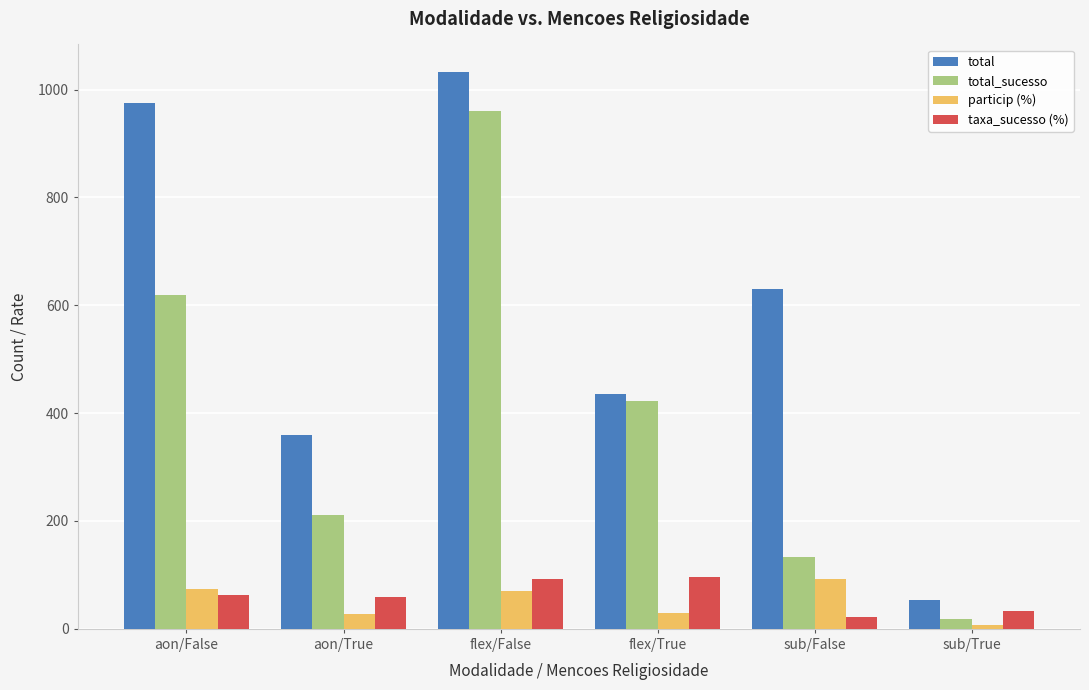

At which label is total closest to 543?

sub/False